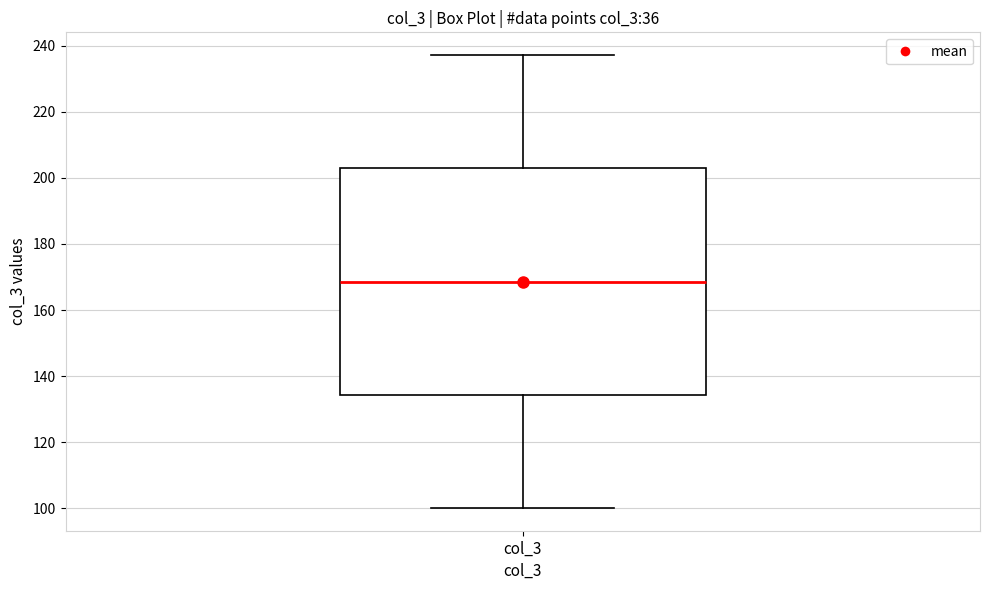

Transcribe this box plot: give where the median line is, the range the box spans, and where the two whiskers end, as read against the y-axis. The values are not printed on the chart, so give them approximately, as read against the axis.

median 168, box 134 to 202, whiskers 100 to 238